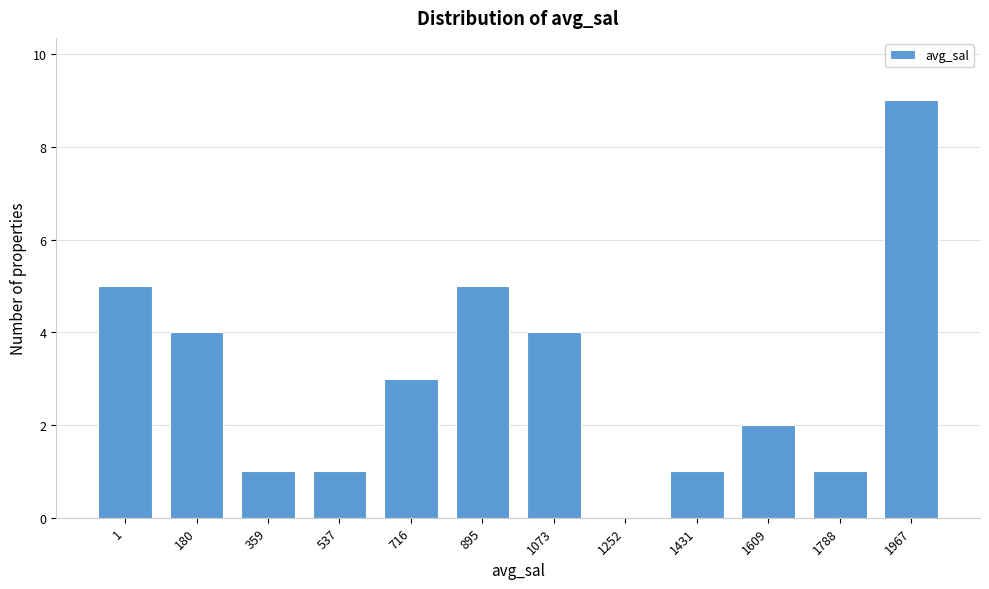

Reading left to right, transcribe all the data shown in this chart.

1=5	180=4	359=1	537=1	716=3	895=5	1073=4	1252=0	1431=1	1609=2	1788=1	1967=9